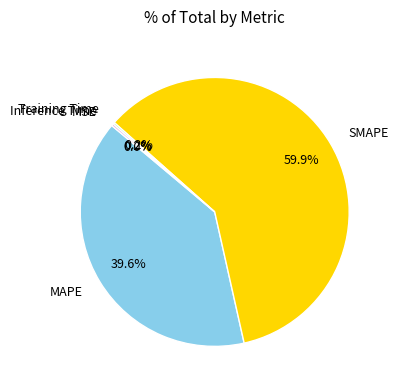

What is the largest slice in the pie chart?

SMAPE